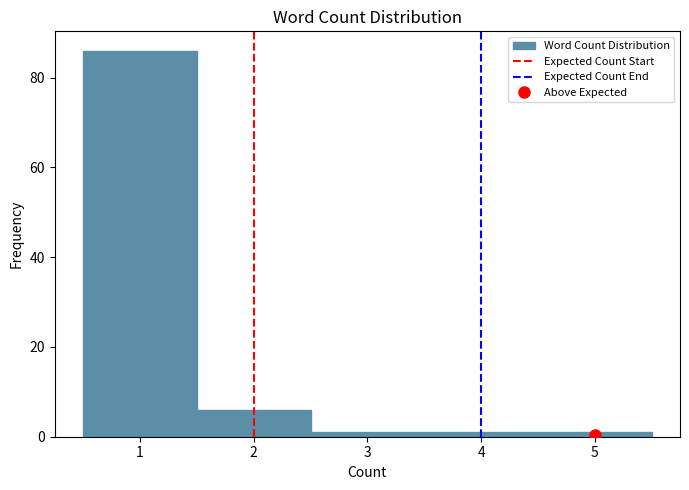

Which range on the x-axis has the tallest bar?

0.5 to 1.5